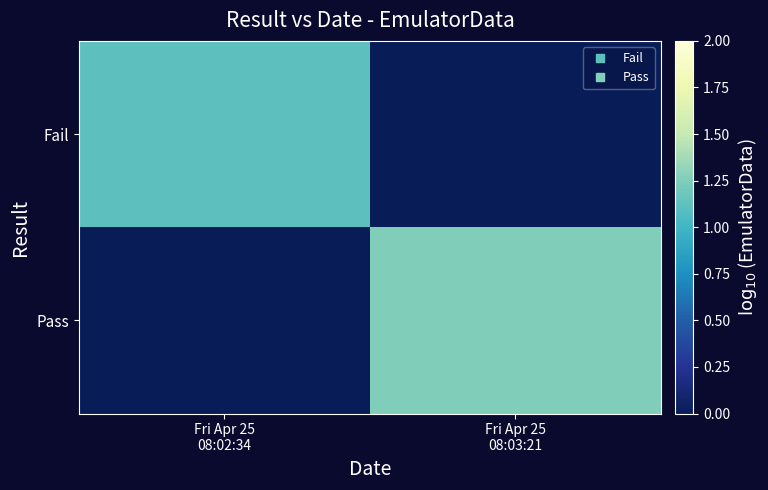

At Fri Apr 25 08:02:34, list the series in order from largest to smallest.

Fail, Pass